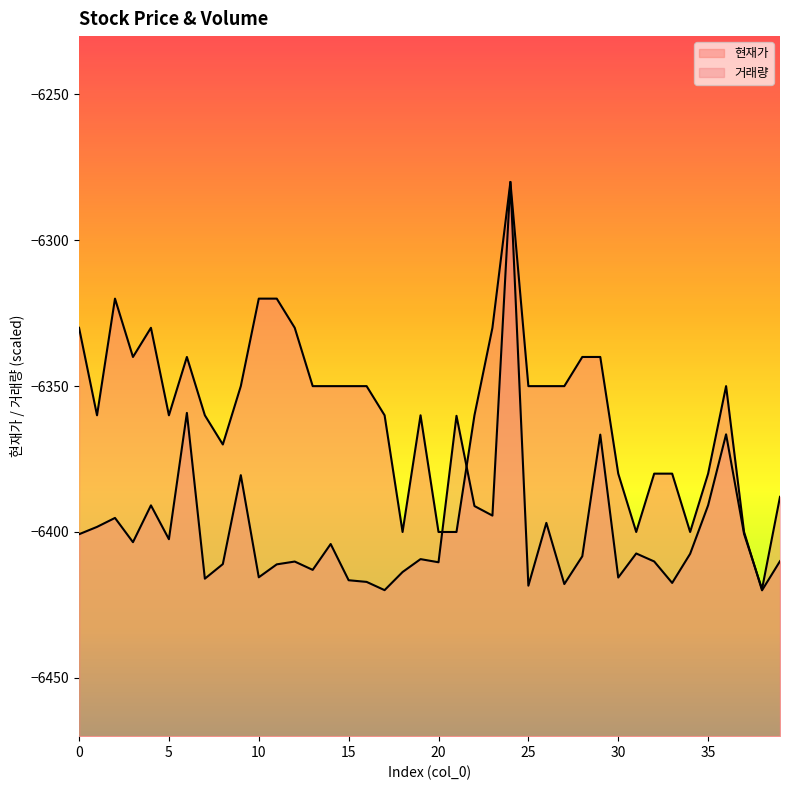

True or false: 현재가_line has a value of -1391.8 at 0.

False